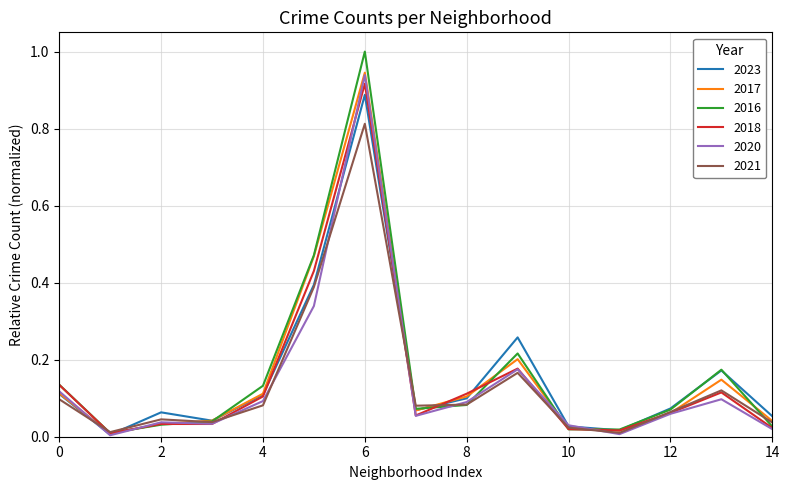

Which series has the widest spread of values?

2016